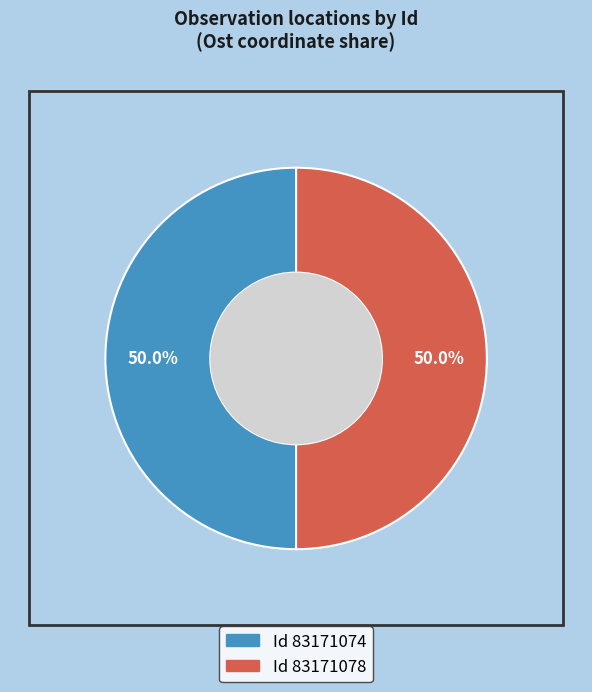

Count the number of slices in the pie.

2